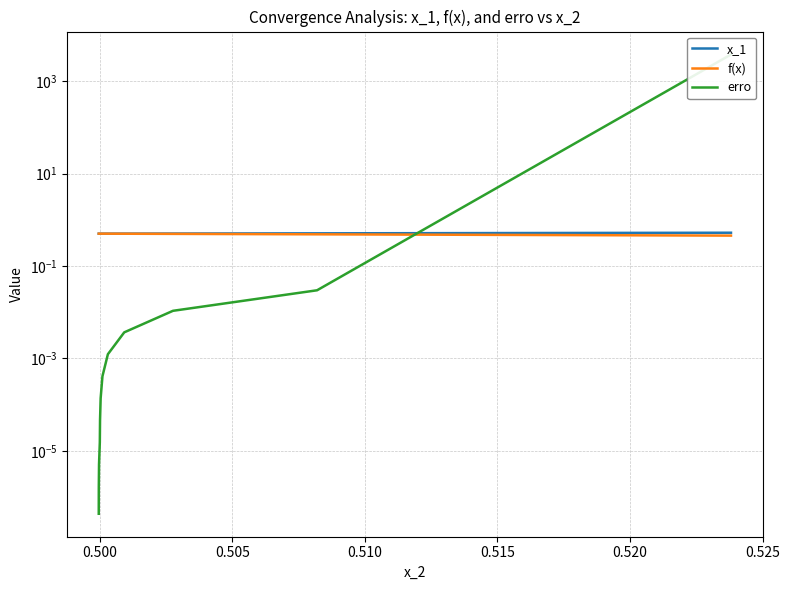

Which series has the largest total across all categories?

erro